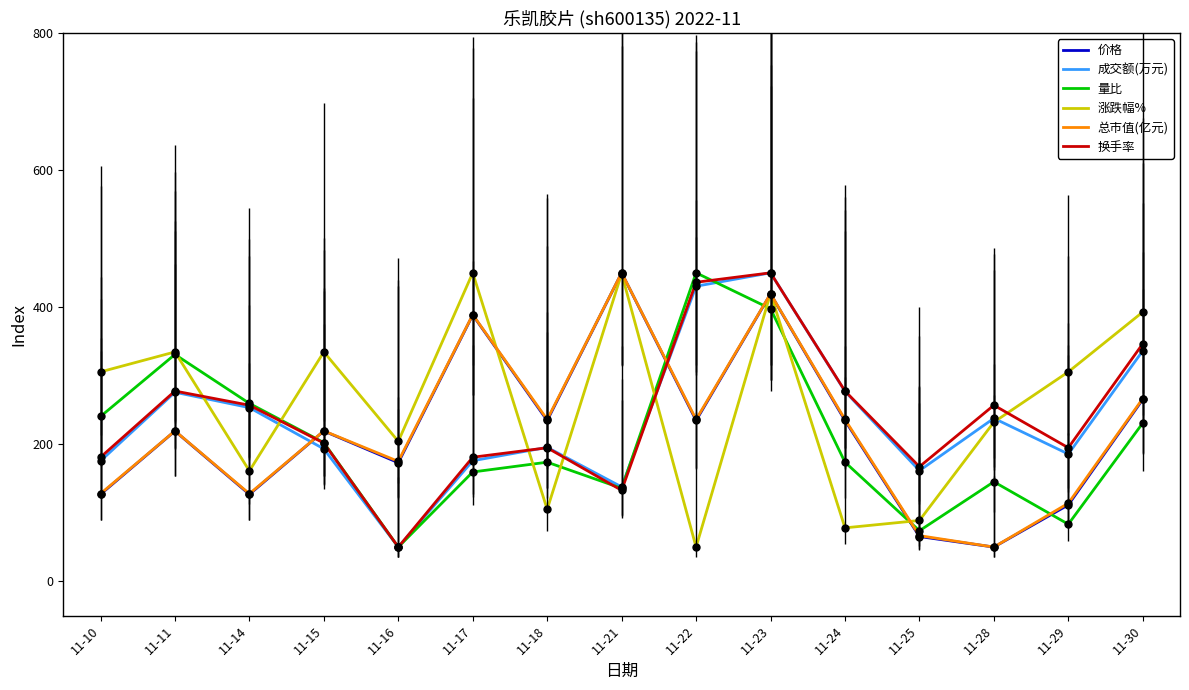

Rank the categories by 涨跌幅% value from lowest to highest.

11-22, 11-24, 11-25, 11-18, 11-14, 11-16, 11-28, 11-10, 11-29, 11-11, 11-15, 11-30, 11-23, 11-21, 11-17